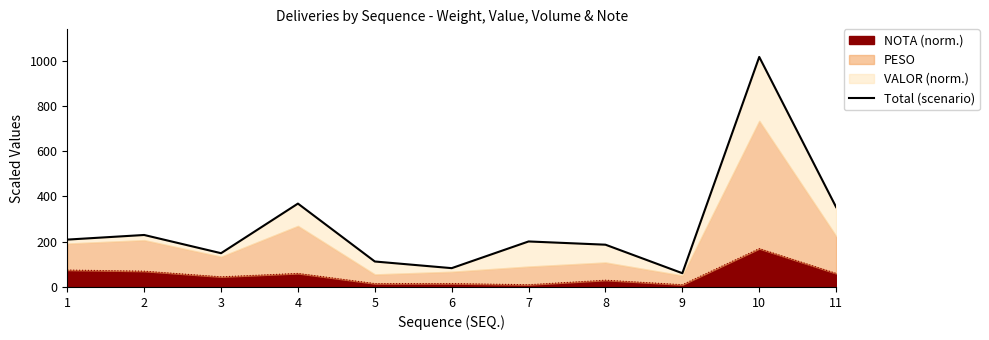

What is the greatest value displayed?

1016.5